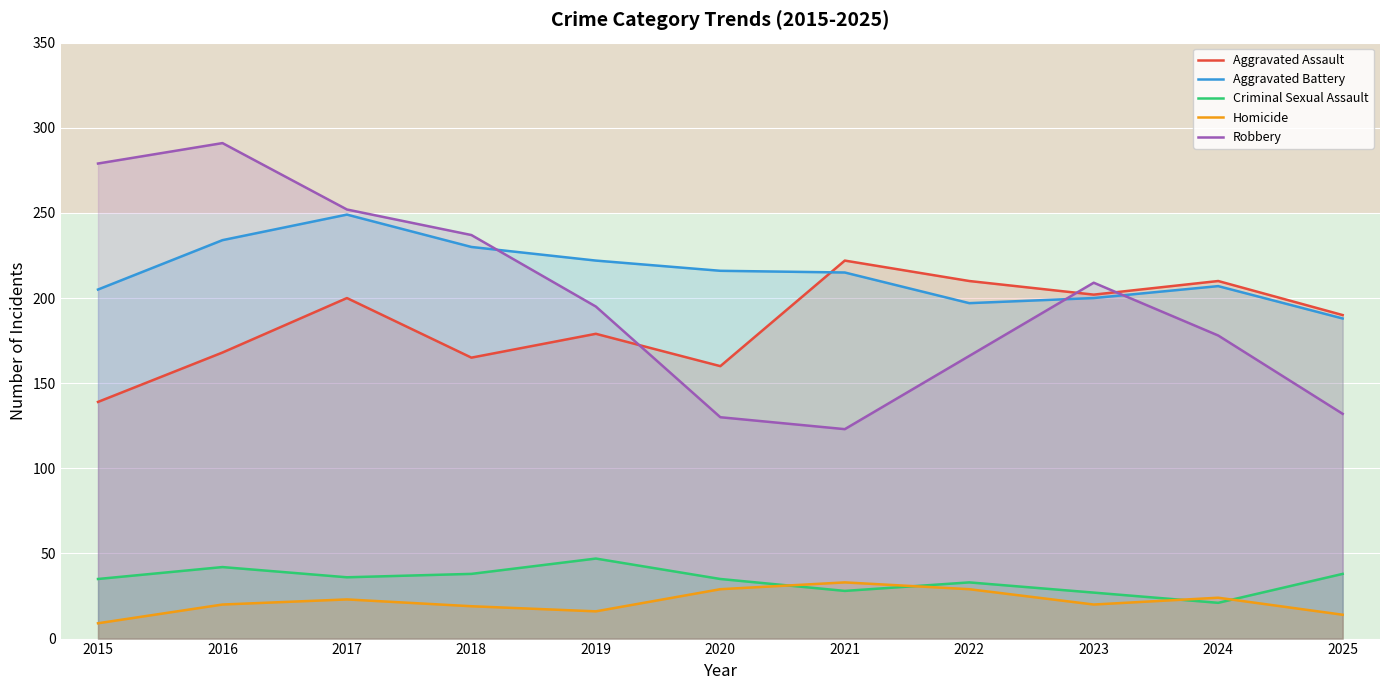

How many lines are shown in the chart?

5